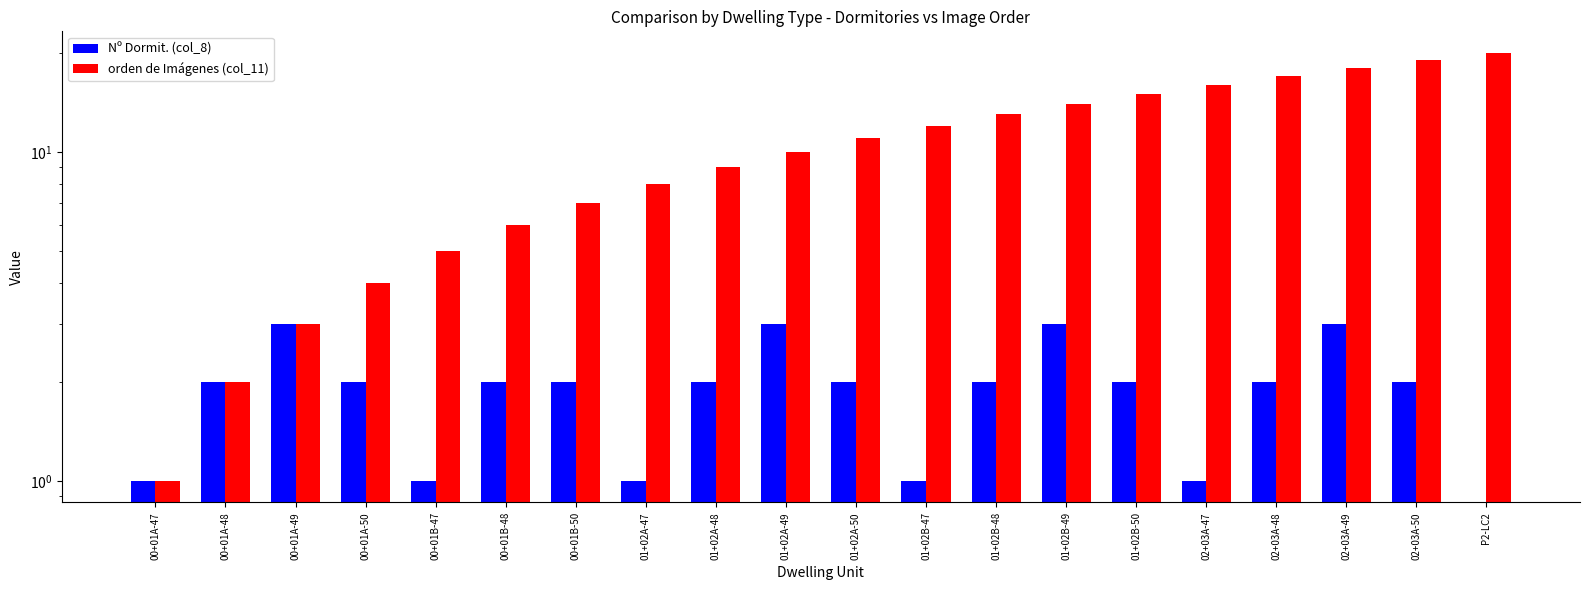

At which category is the sum across all series the highest?

02+03A-49